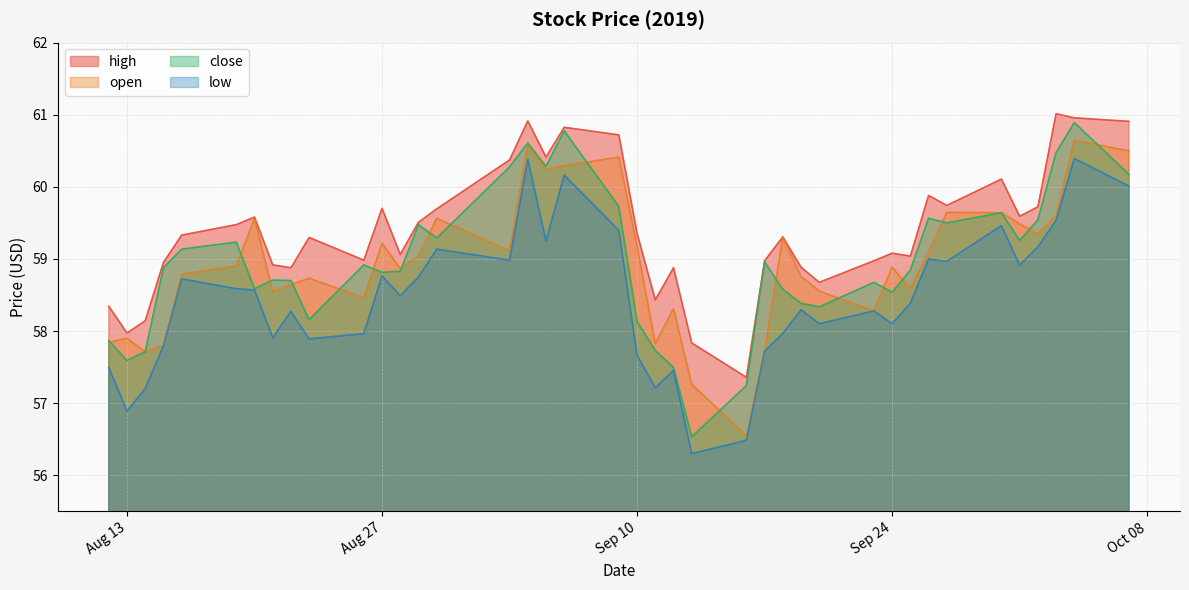

What is the difference between the highest and lowest values at 2019-08-23?

1.4